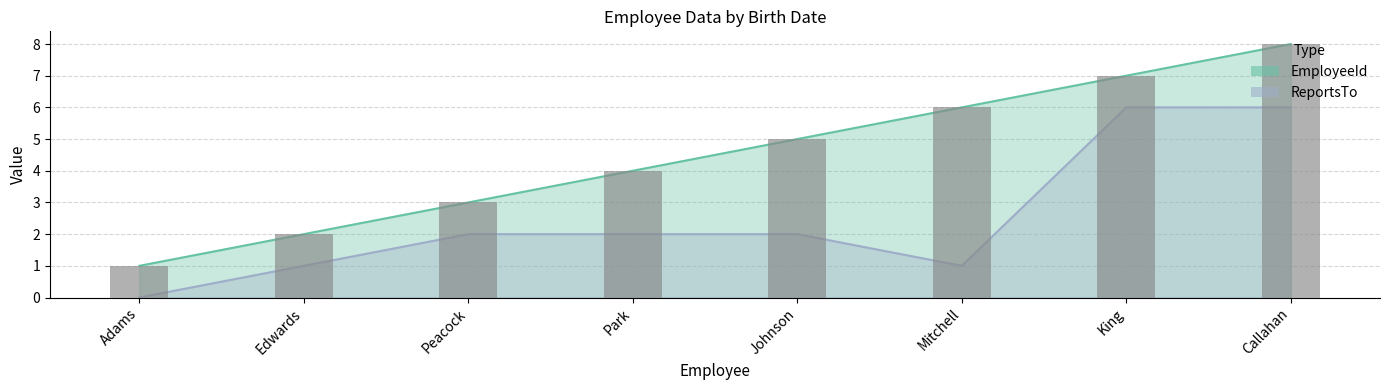

How many groups of bars are there?

8